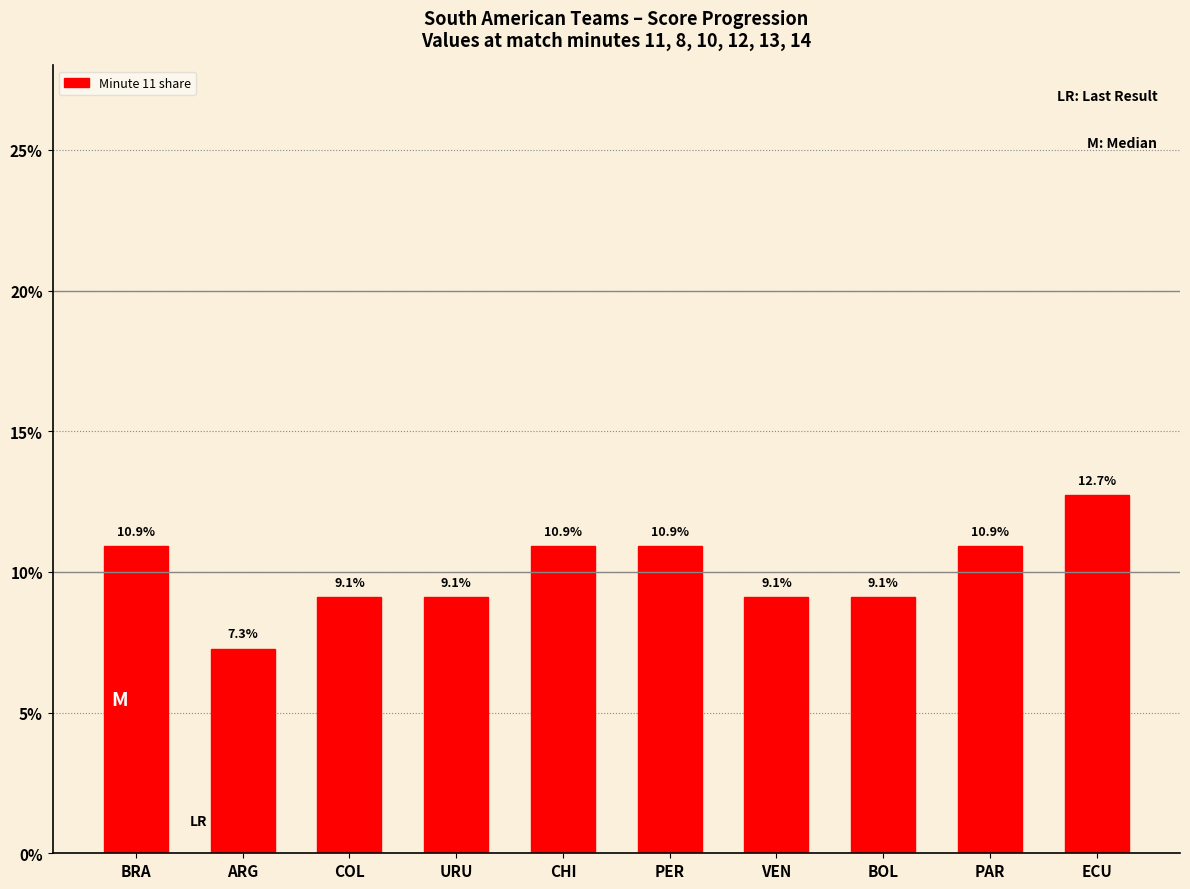

What is the approximate value at COL?

9.1